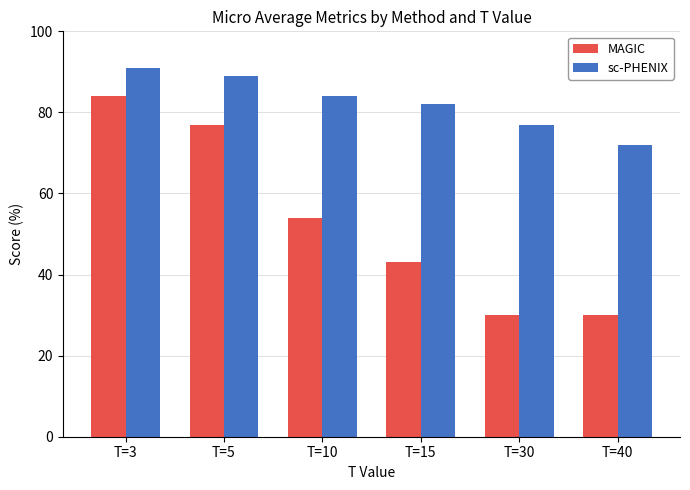

How many bars are there in total?

12